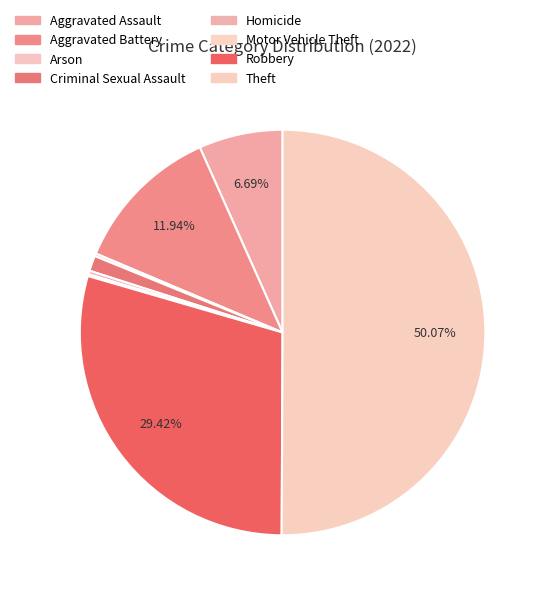

Approximately how many times larger is the value at Aggravated Battery compared to Criminal Sexual Assault?

9.8